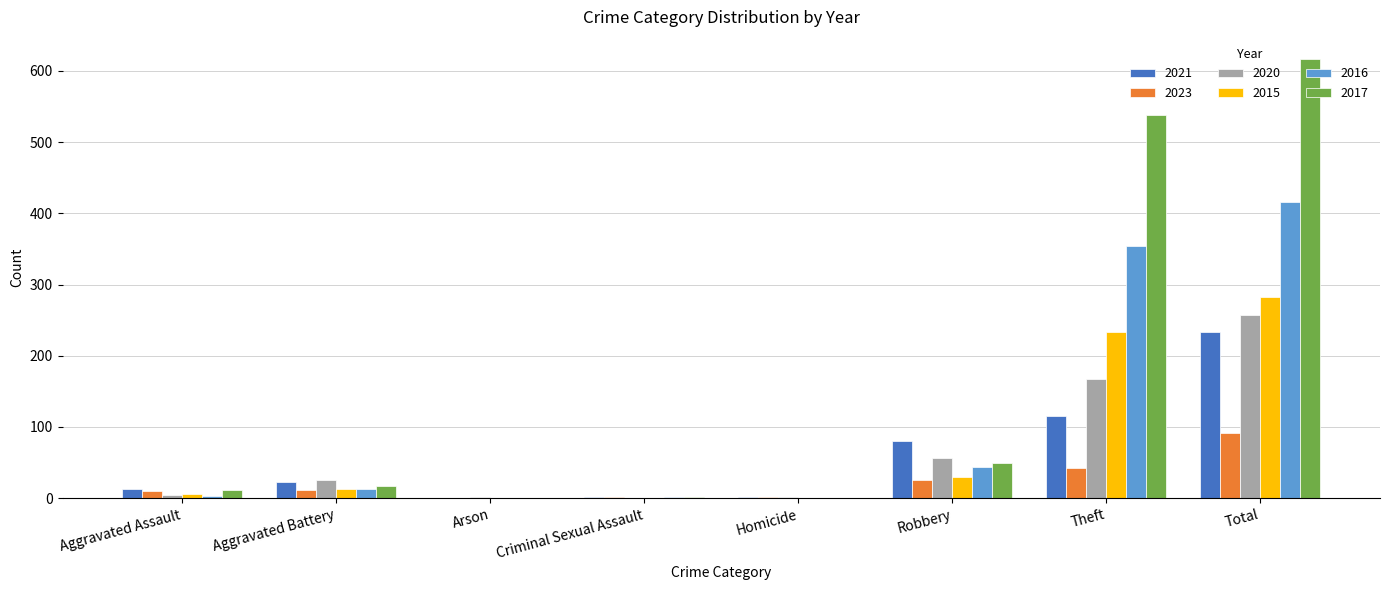

What is the maximum value shown in the chart?

617